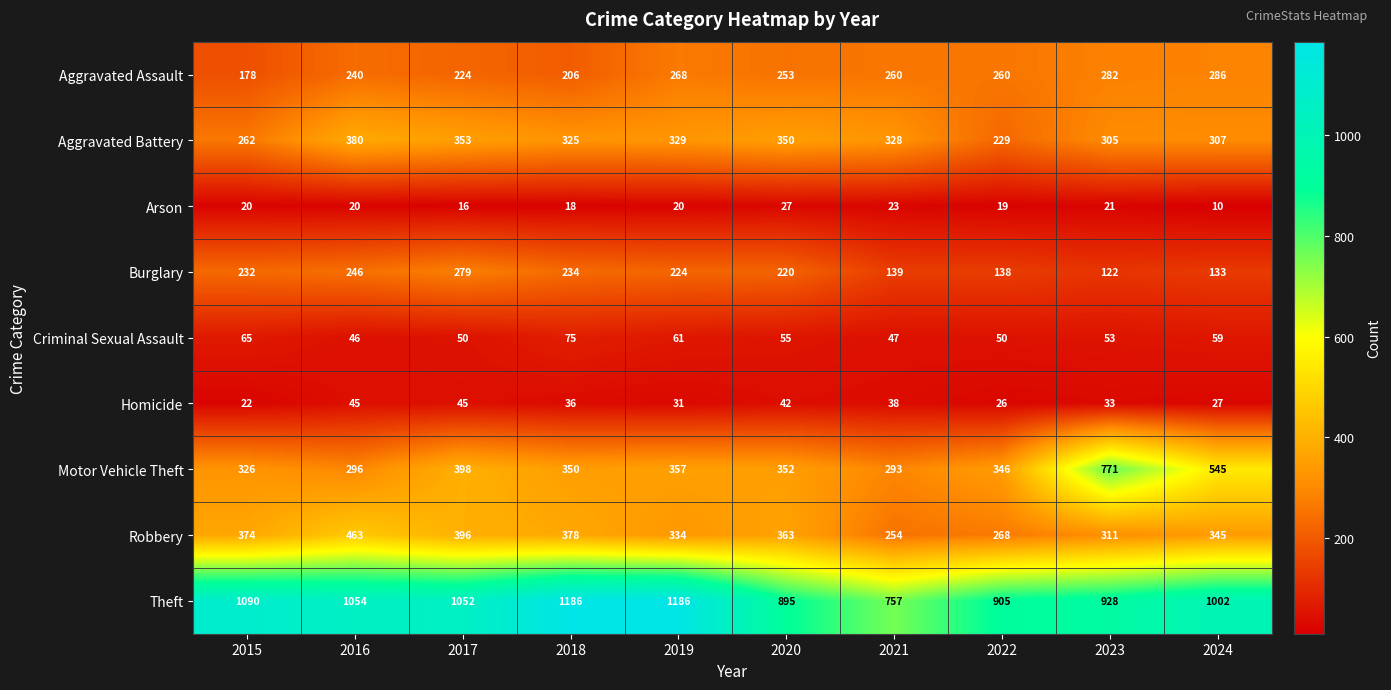

What is the difference between the highest and lowest values at 2019?

1166